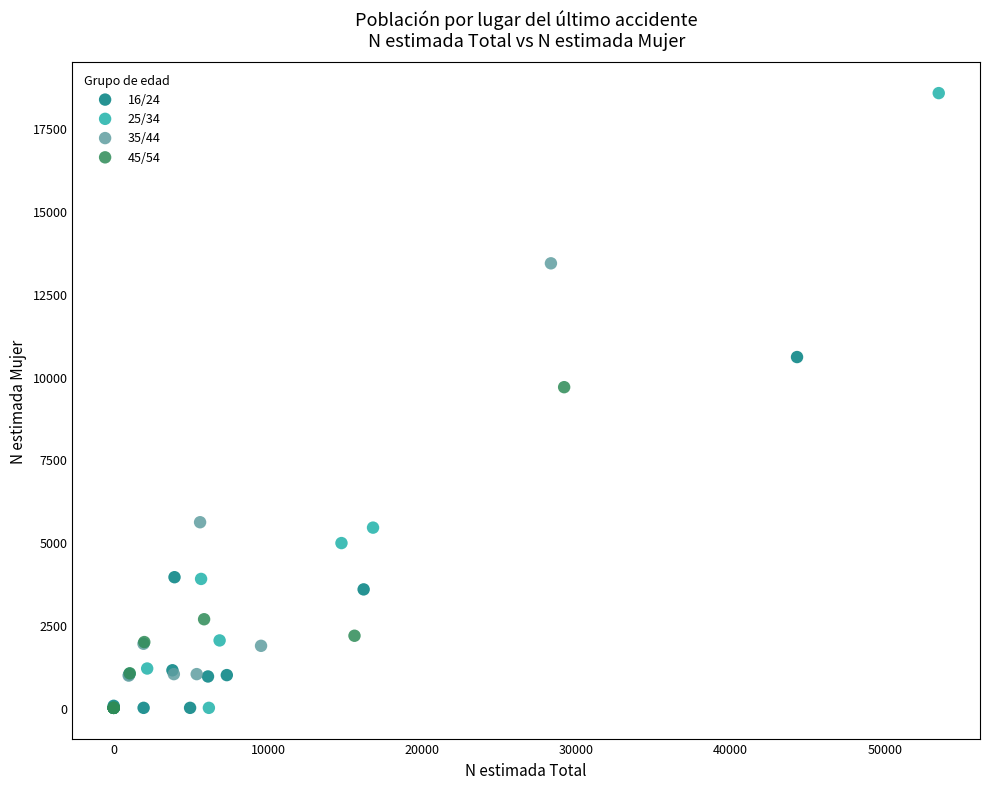

Which series has the largest Y range (max minus min)?

25/34